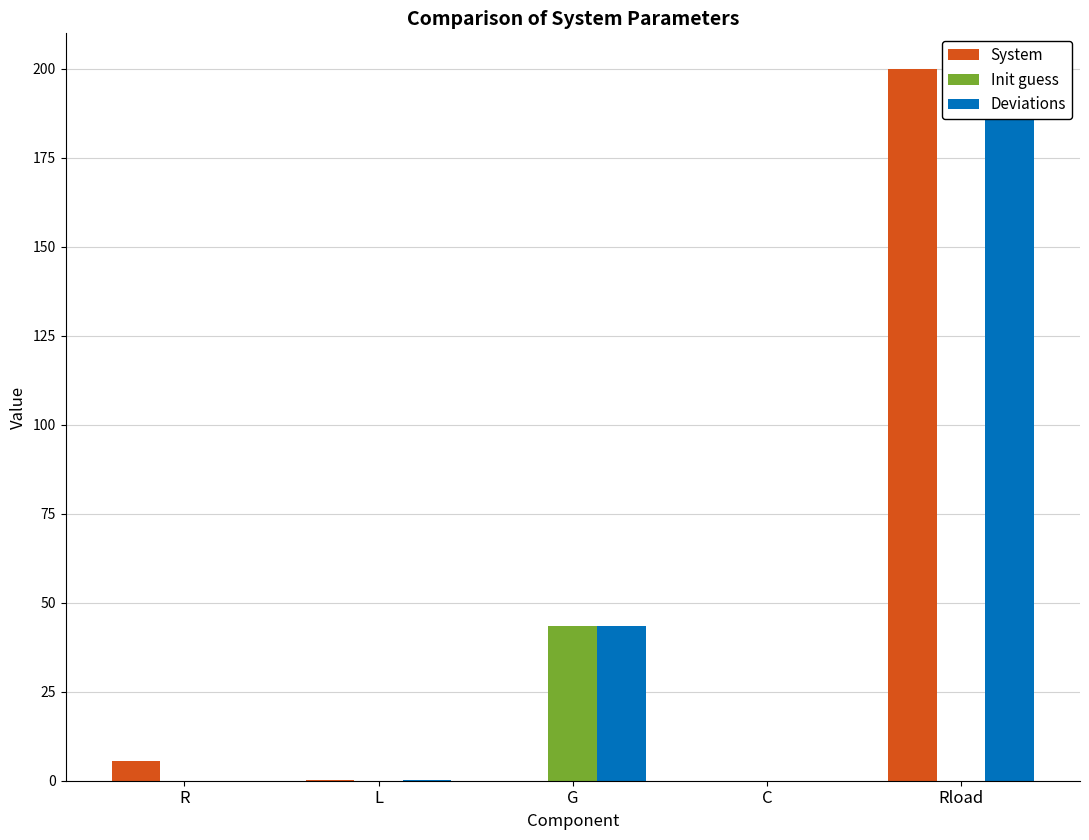

The value of Deviations at C is 0.0. True or false?

True